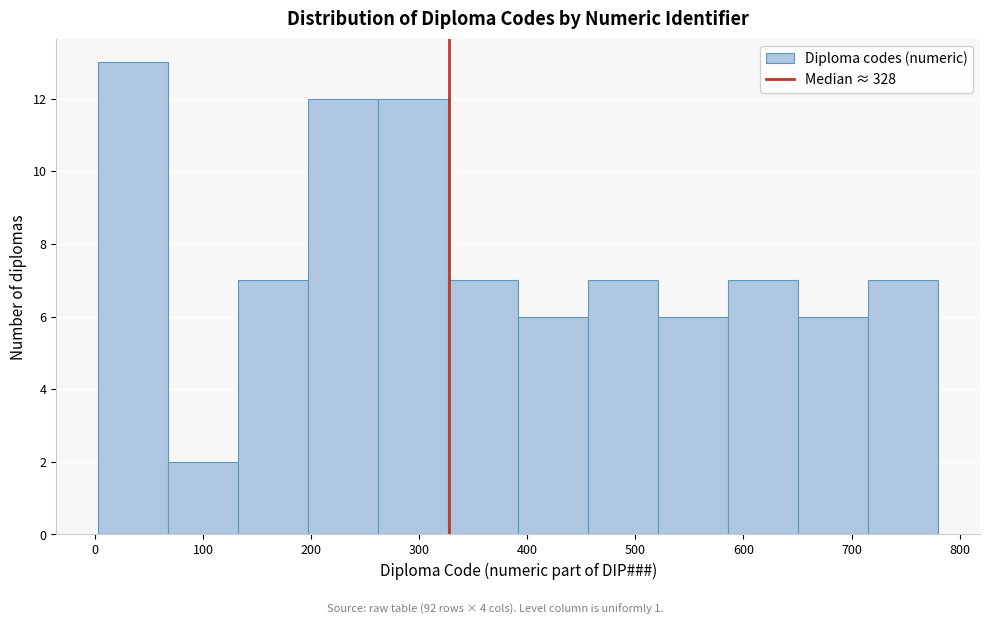

Reading left to right, list every bar in this chart as the range it spans on the x-axis followed by its height. Neither the bar edges nor the heights are printed on the chart, so give them approximately, as read against the axes.

0 to 70: 13
70 to 130: 2
130 to 200: 7
200 to 260: 12
260 to 330: 12
330 to 390: 7
390 to 460: 6
460 to 520: 7
520 to 590: 6
590 to 650: 7
650 to 720: 6
720 to 780: 7